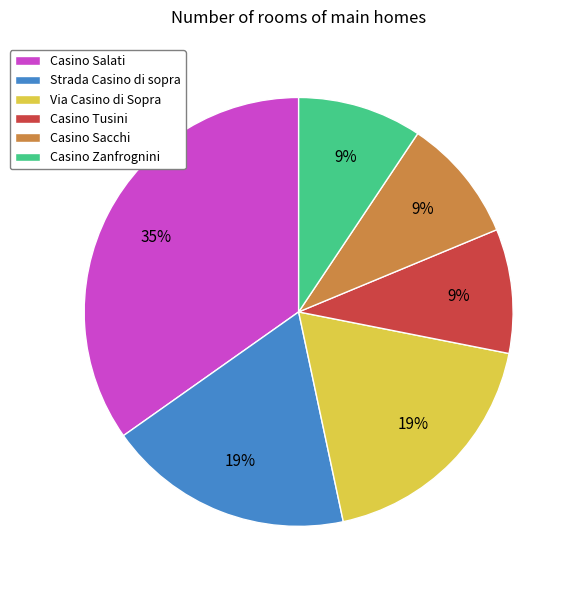

To the nearest percent, what is the average slice percentage?

17%